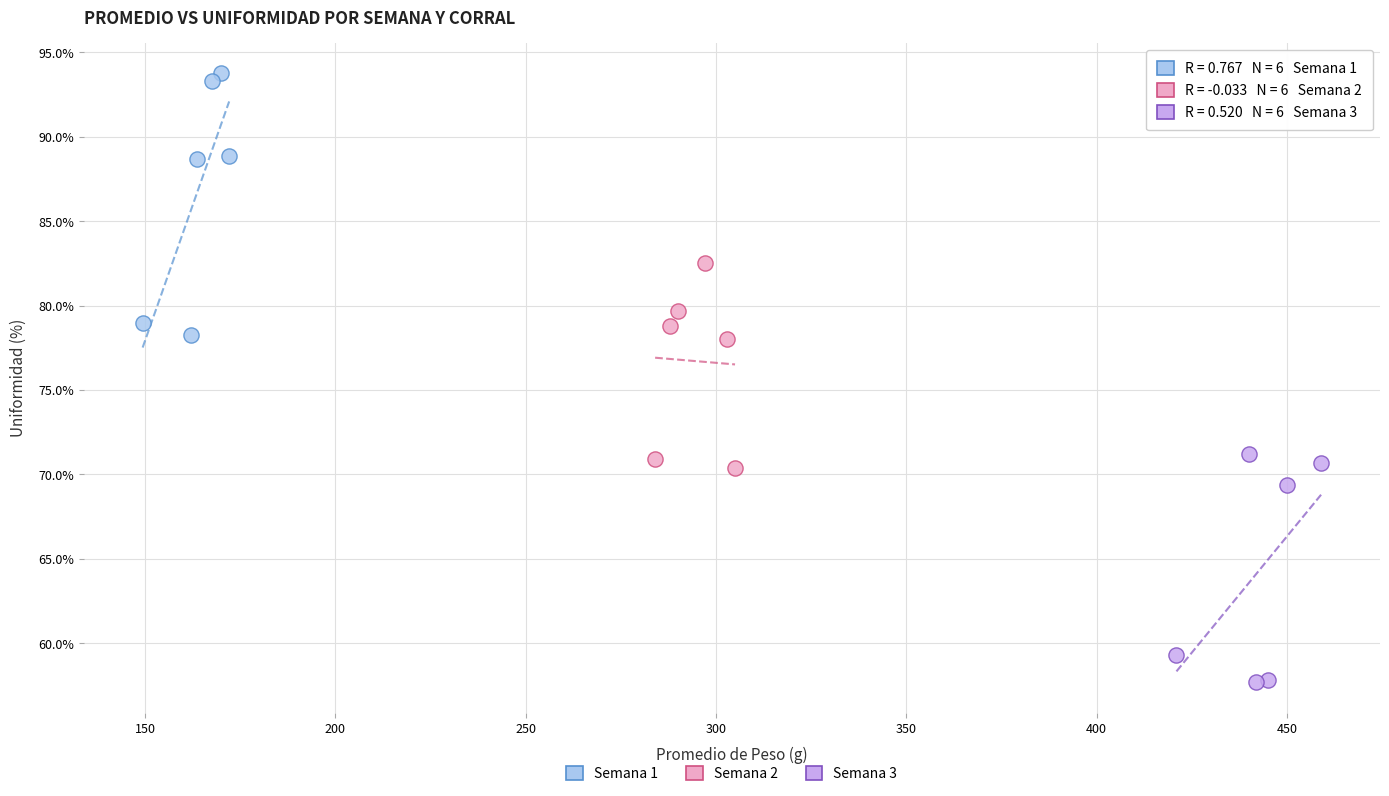

Which series contains the highest Y value?

Semana 1